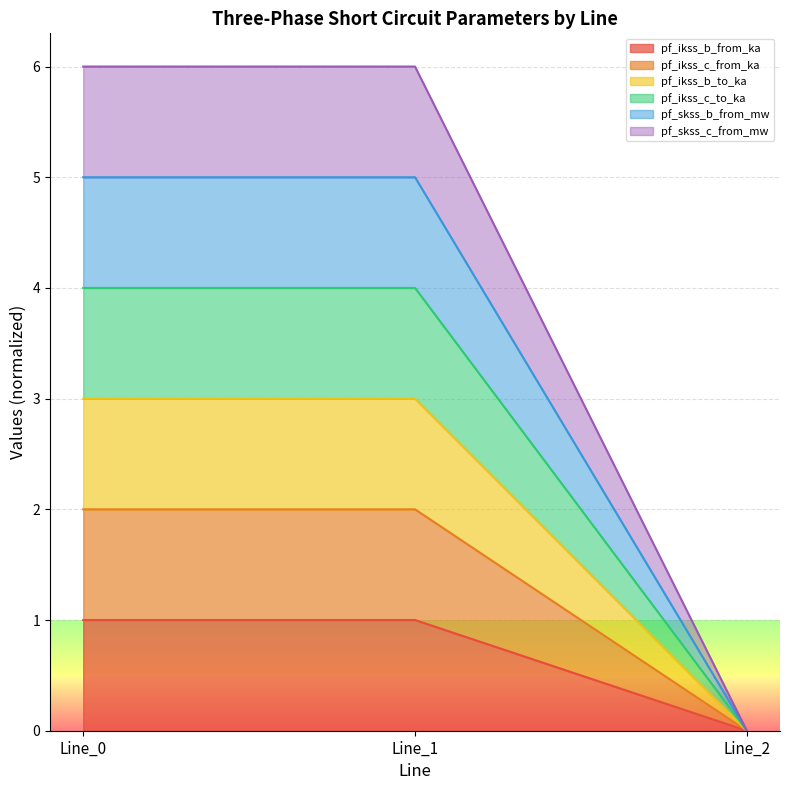

At which category is the sum across all series the highest?

Line_1